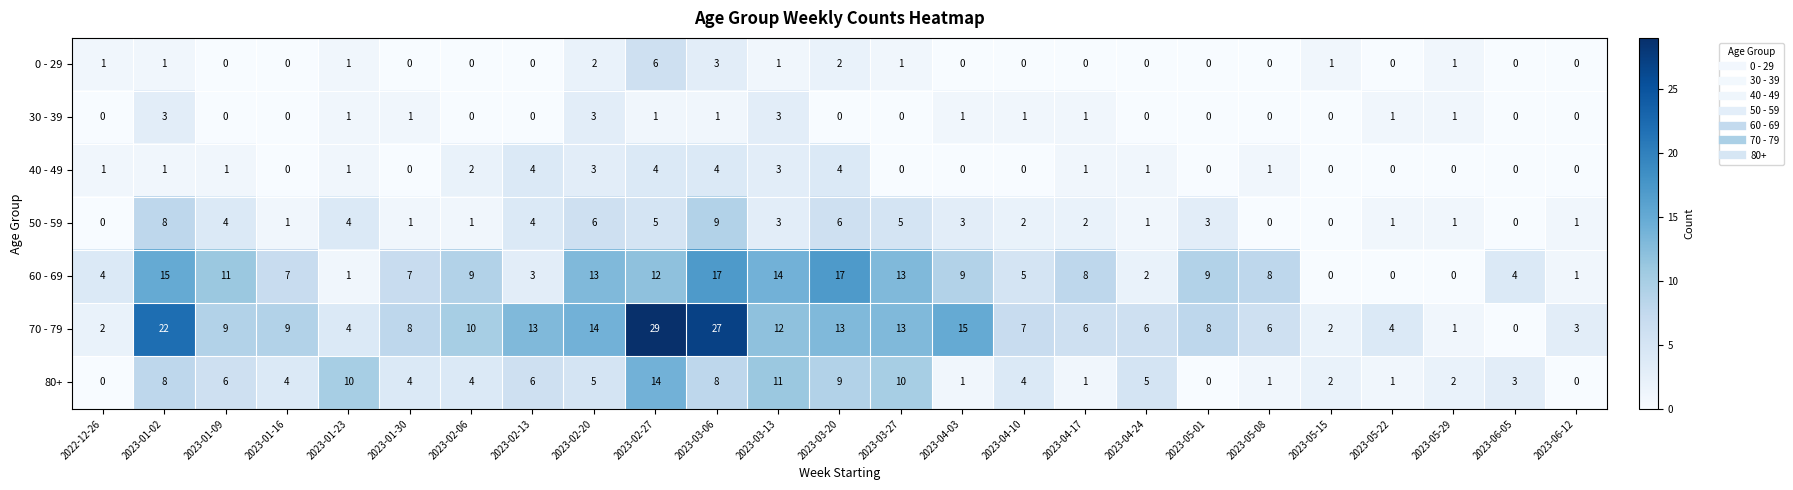

What is the greatest value displayed?

29